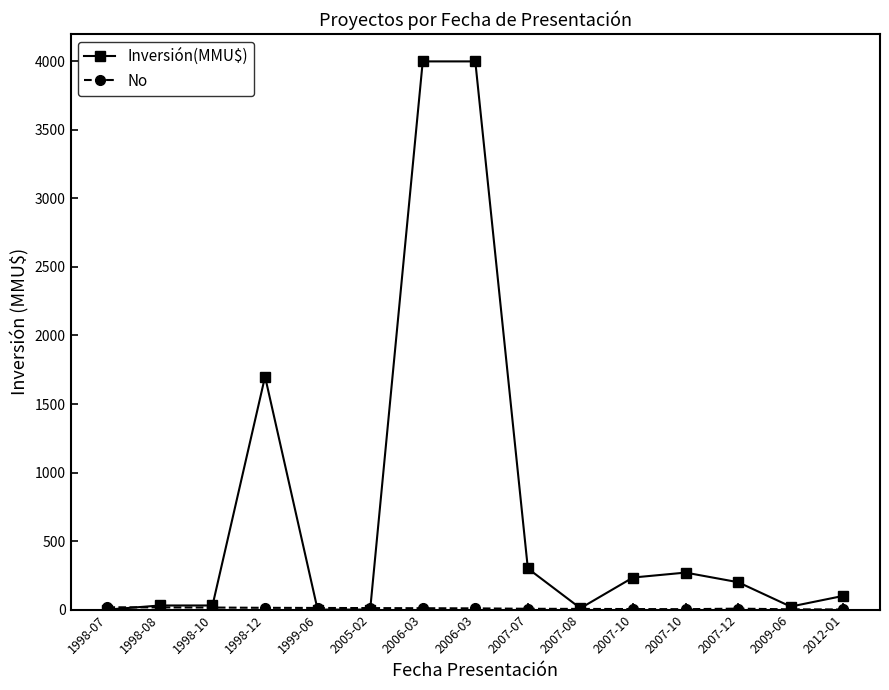

Where do Inversión(MMU$) and No first cross each other?

1998-07 and 1998-08